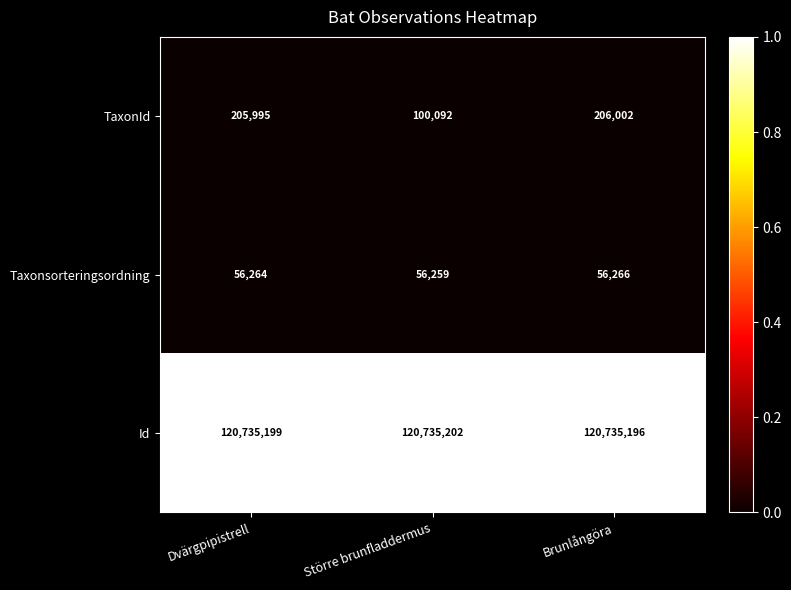

Which label corresponds to the largest value in the chart?

Större brunfladdermus